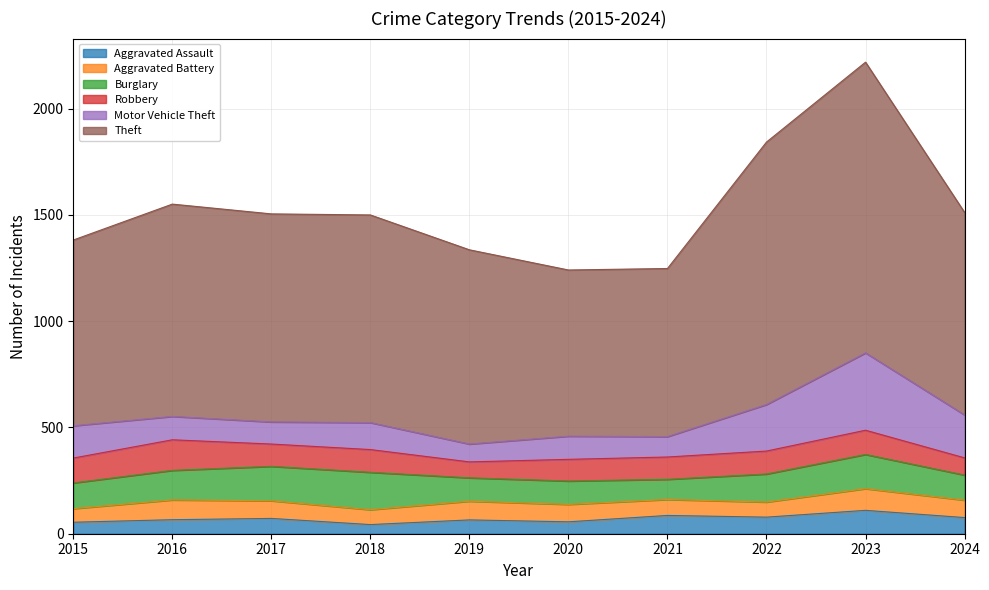

Which series ends up on top after the final intersection of Burglary and Robbery?

Burglary